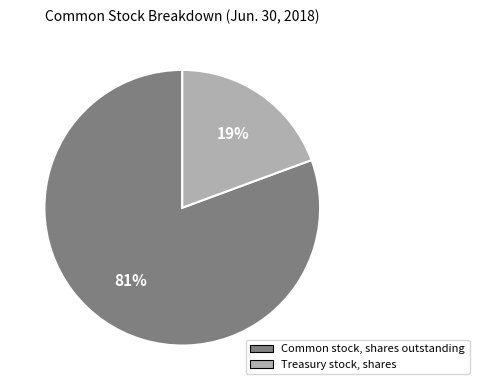

How many segments does this pie chart have?

2